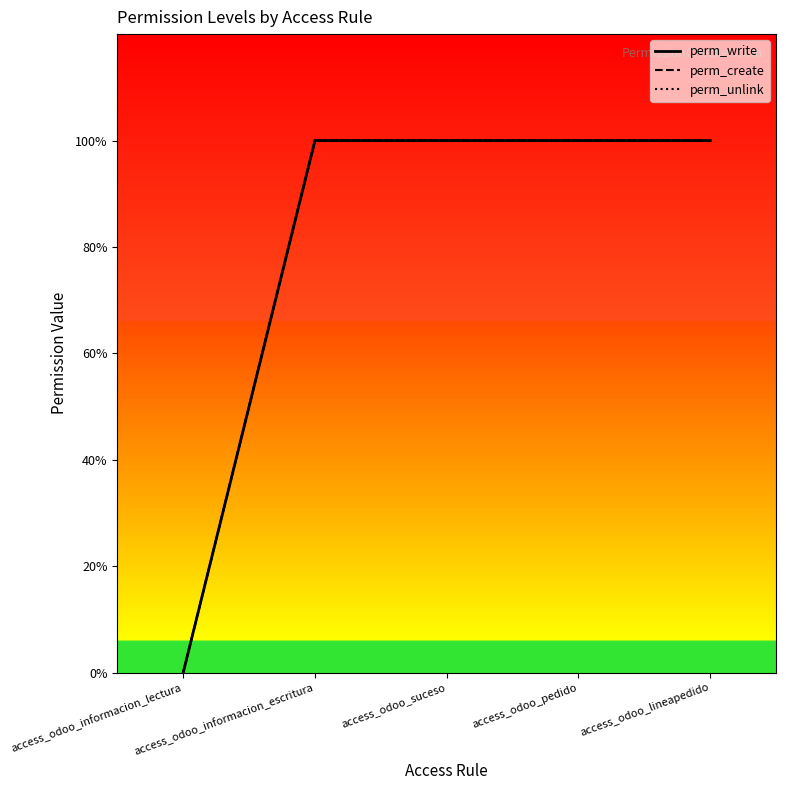

List the series in order of their peak value, lowest first.

perm_write, perm_create, perm_unlink